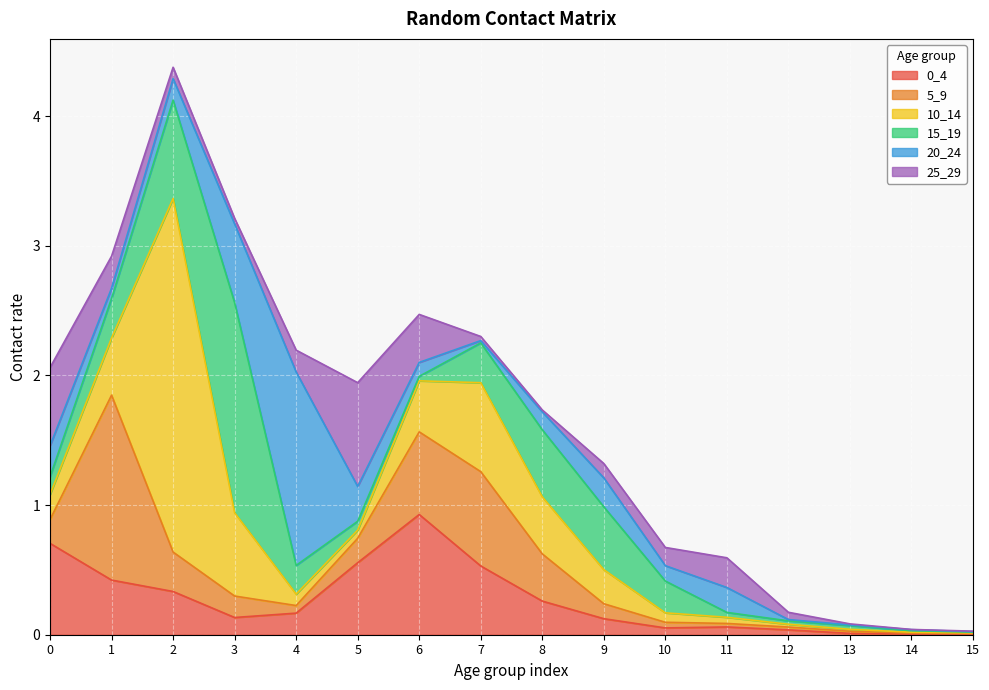

What is the value of the 10_14 point at the 3rd from the left?

2.7